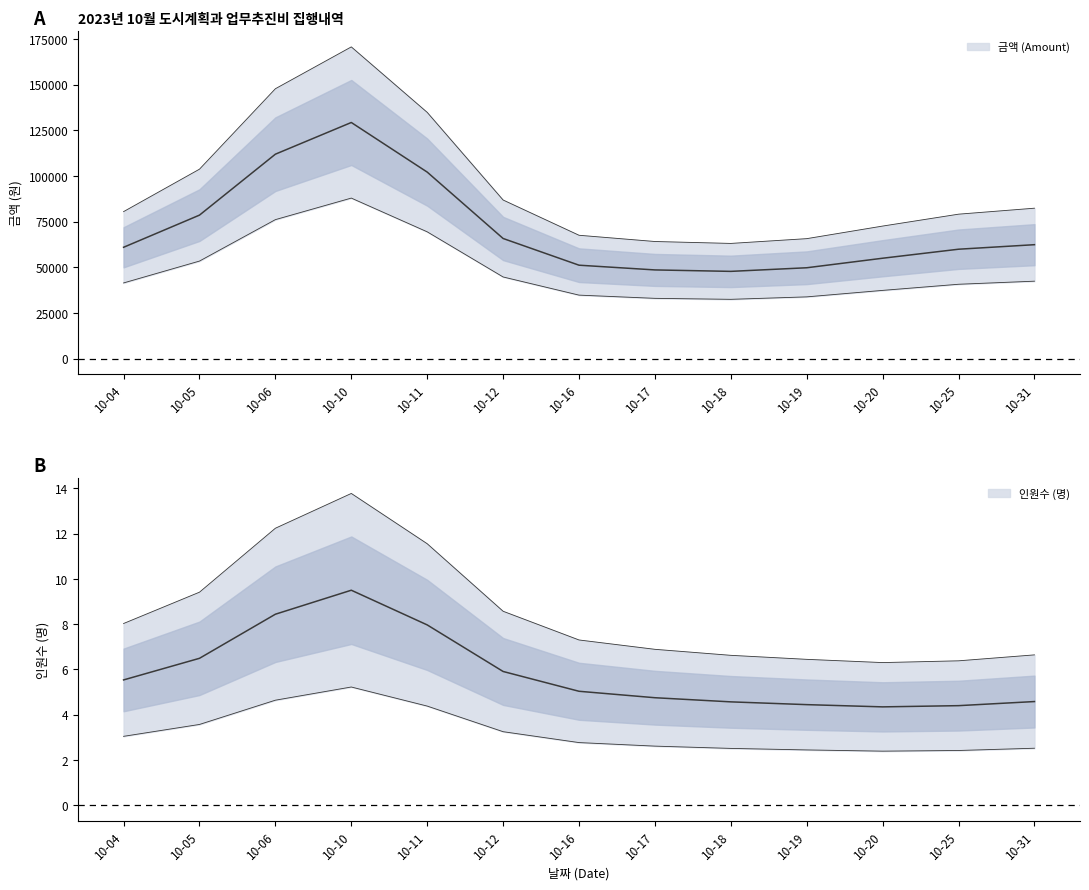

The value of 금액 (Amount) at 10-31 is 18697. True or false?

False